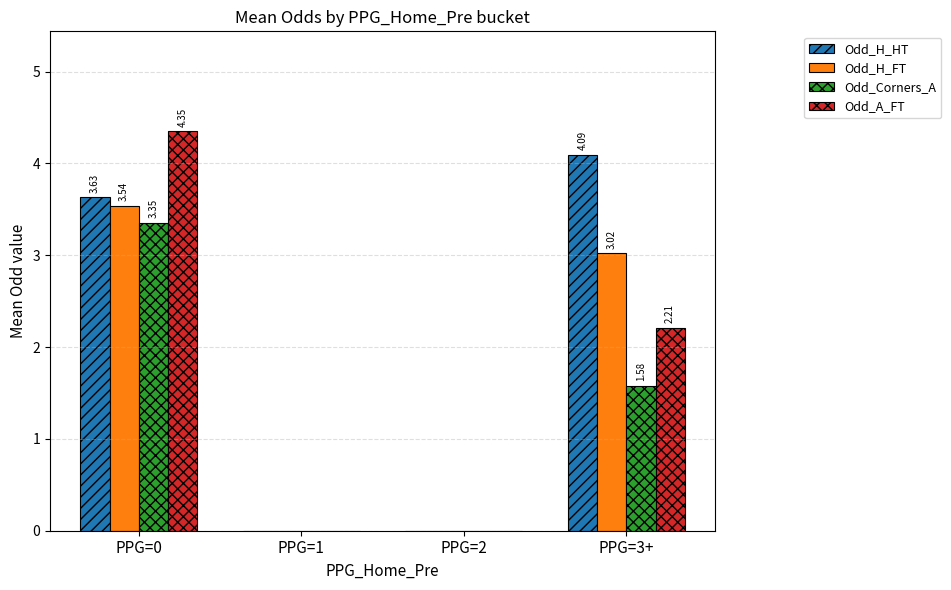

Between PPG=0 and PPG=2, which series saw the biggest shift?

Odd_A_FT